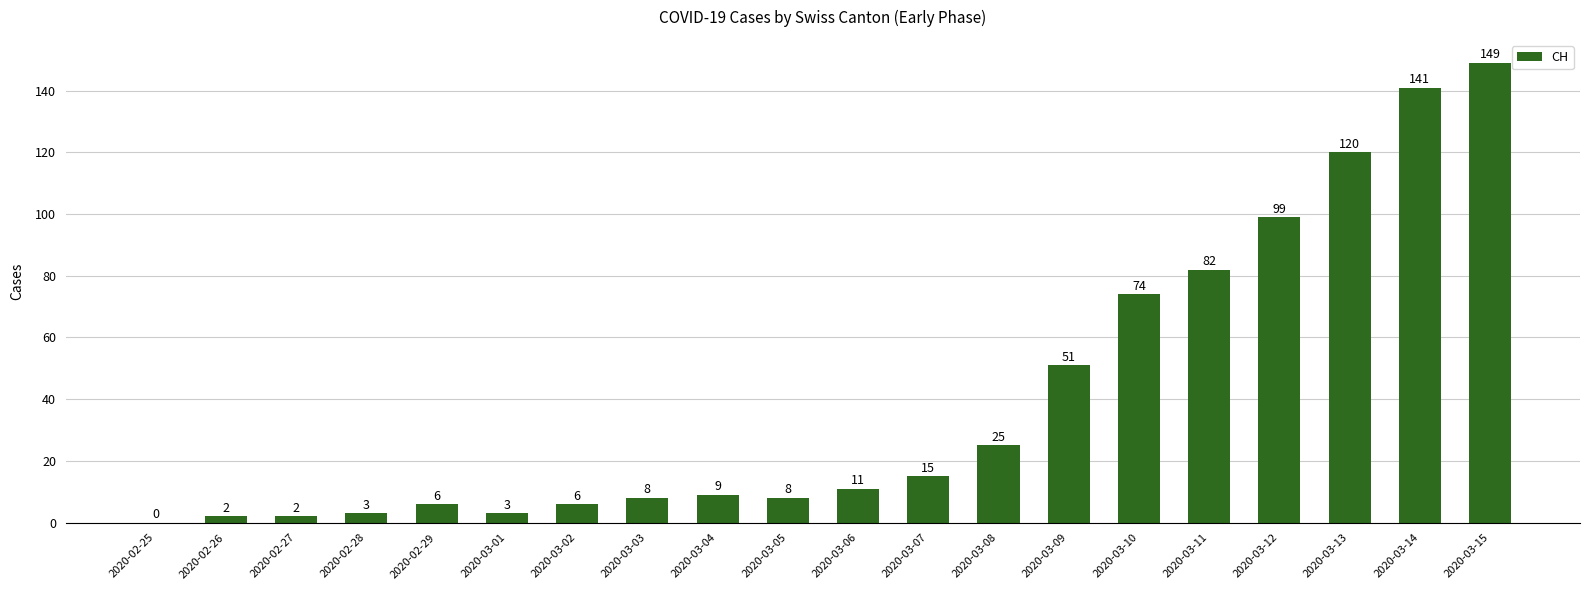

How many values are above zero?

19